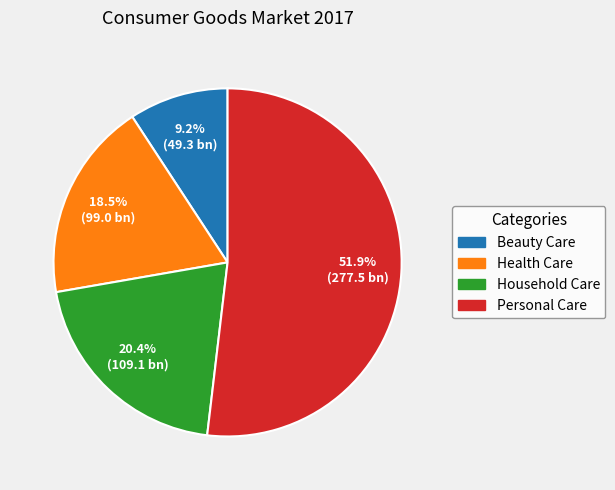

Which category has the biggest portion of the pie?

Personal Care